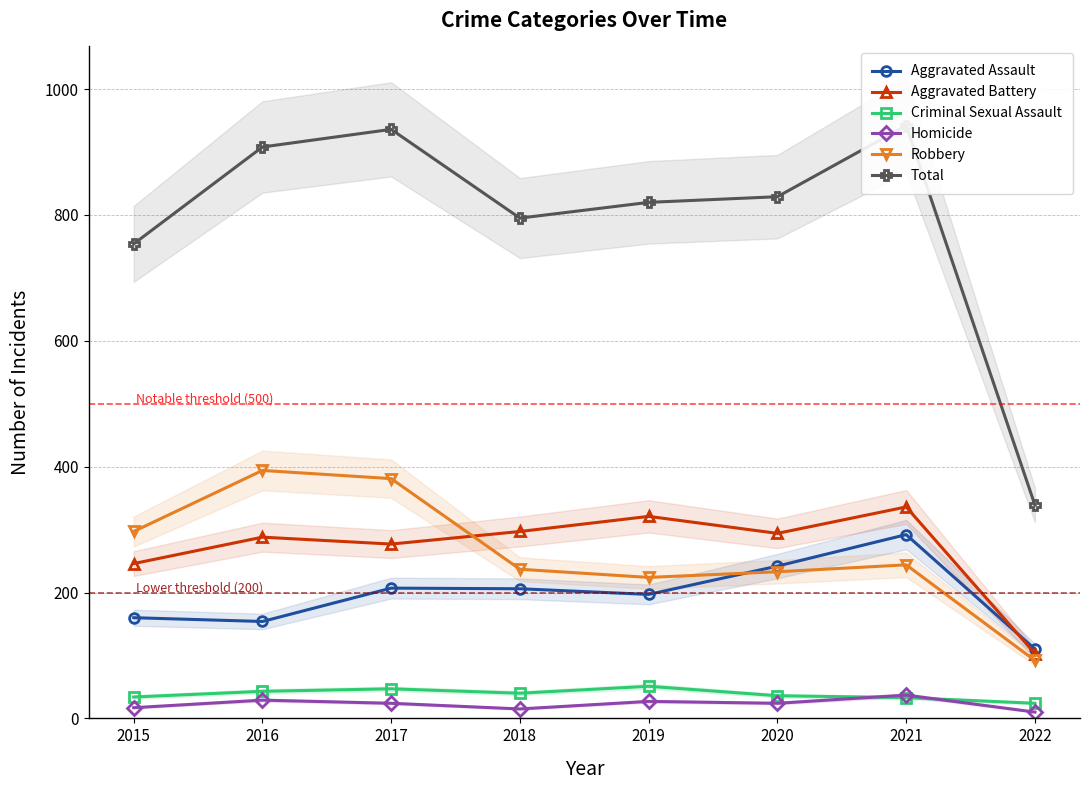

What is the spread (max minus min) of values at 2016?

879